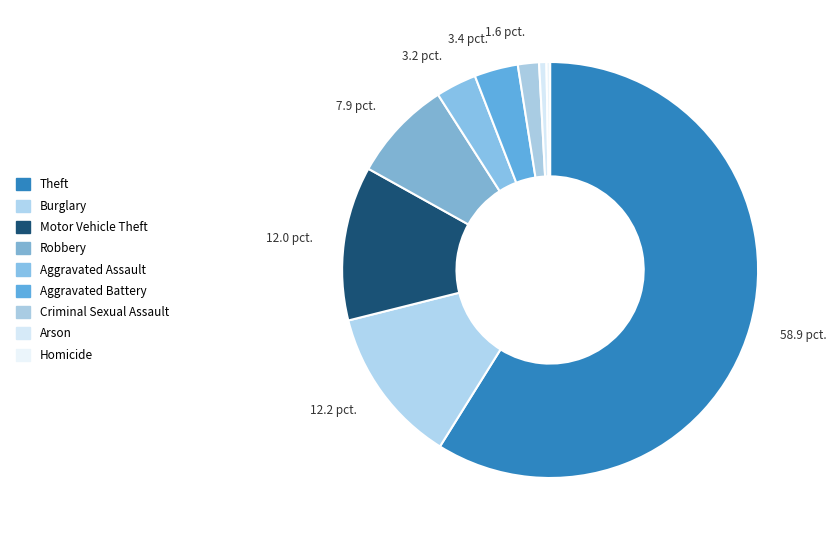

Is there any slice that represents more than half of the pie?

Yes